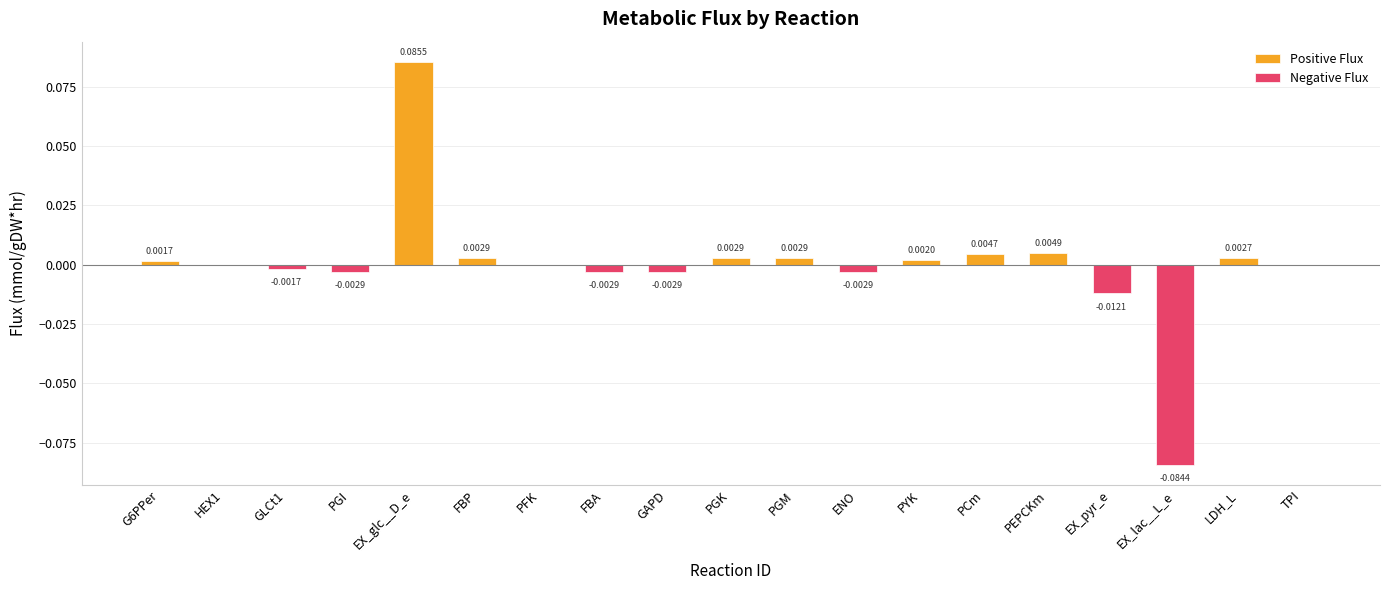

What is the label of the 3rd bar from the right?

EX_lac__L_e